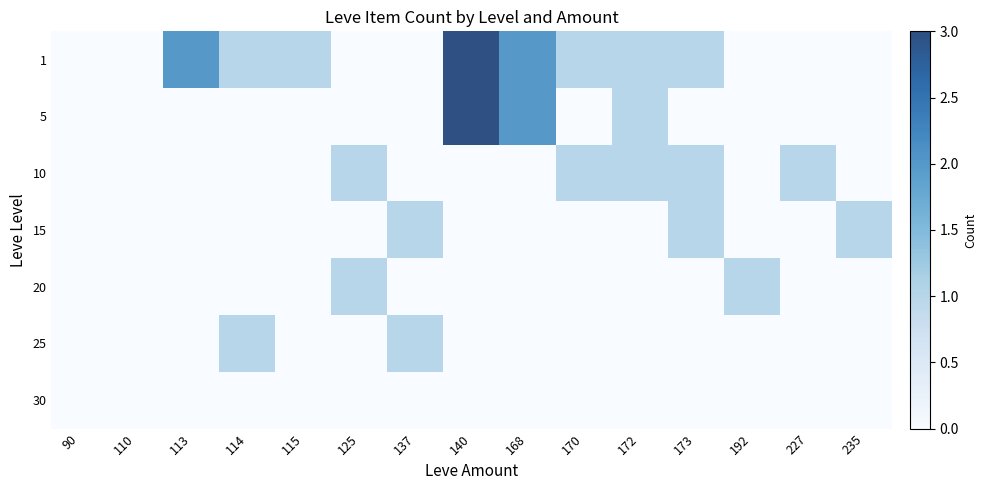

Reading right to left, list all the values displayed in this chart.

1: 235=0	227=0	192=0	173=1	172=1	170=1	168=2	140=3	137=0	125=0	115=1	114=1	113=2	110=0	90=0
5: 235=0	227=0	192=0	173=0	172=1	170=0	168=2	140=3	137=0	125=0	115=0	114=0	113=0	110=0	90=0
10: 235=0	227=1	192=0	173=1	172=1	170=1	168=0	140=0	137=0	125=1	115=0	114=0	113=0	110=0	90=0
15: 235=1	227=0	192=0	173=1	172=0	170=0	168=0	140=0	137=1	125=0	115=0	114=0	113=0	110=0	90=0
20: 235=0	227=0	192=1	173=0	172=0	170=0	168=0	140=0	137=0	125=1	115=0	114=0	113=0	110=0	90=0
25: 235=0	227=0	192=0	173=0	172=0	170=0	168=0	140=0	137=1	125=0	115=0	114=1	113=0	110=0	90=0
30: 235=0	227=0	192=0	173=0	172=0	170=0	168=0	140=0	137=0	125=0	115=0	114=0	113=0	110=0	90=0